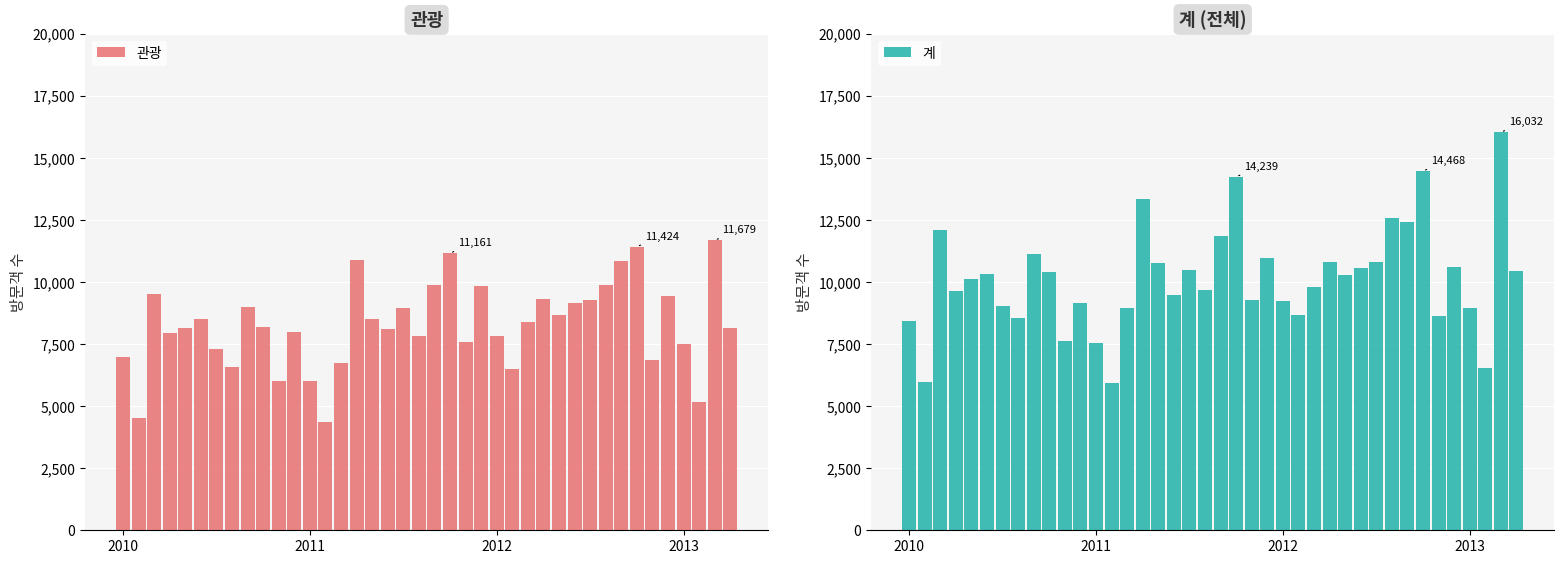

What is the difference between the second highest and second lowest values in the 관광 series?

6908